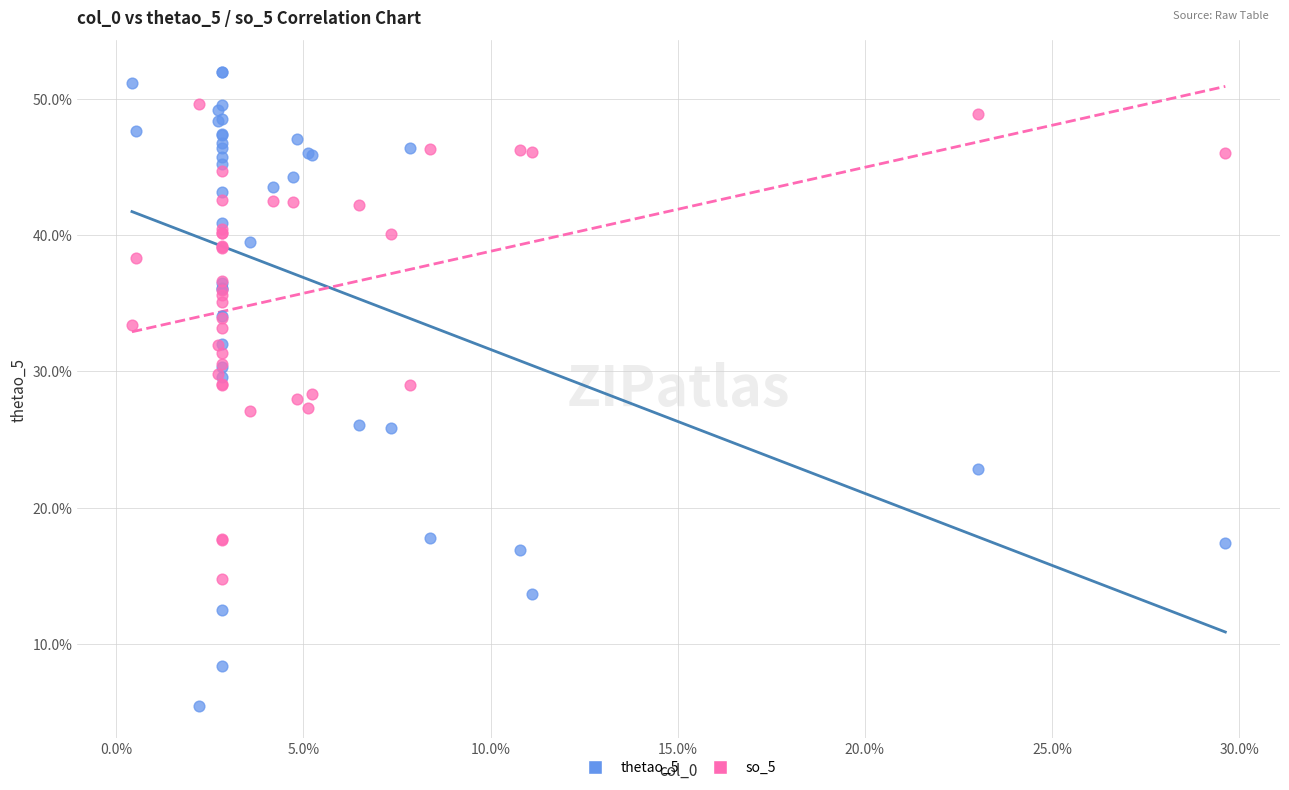

Which series reaches the minimum Y coordinate?

thetao_5